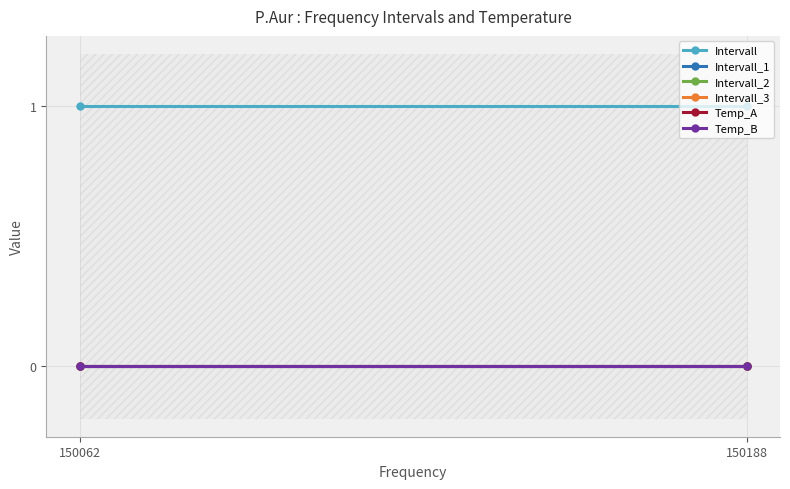

How many categories are shown in the chart?

2